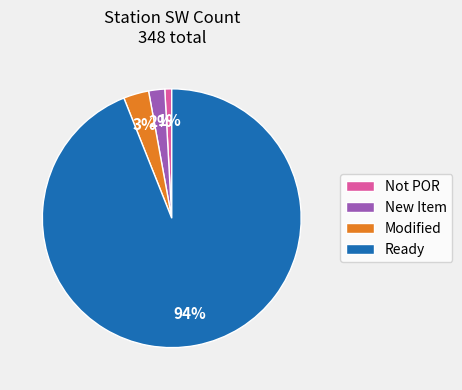

Count the number of slices in the pie.

4